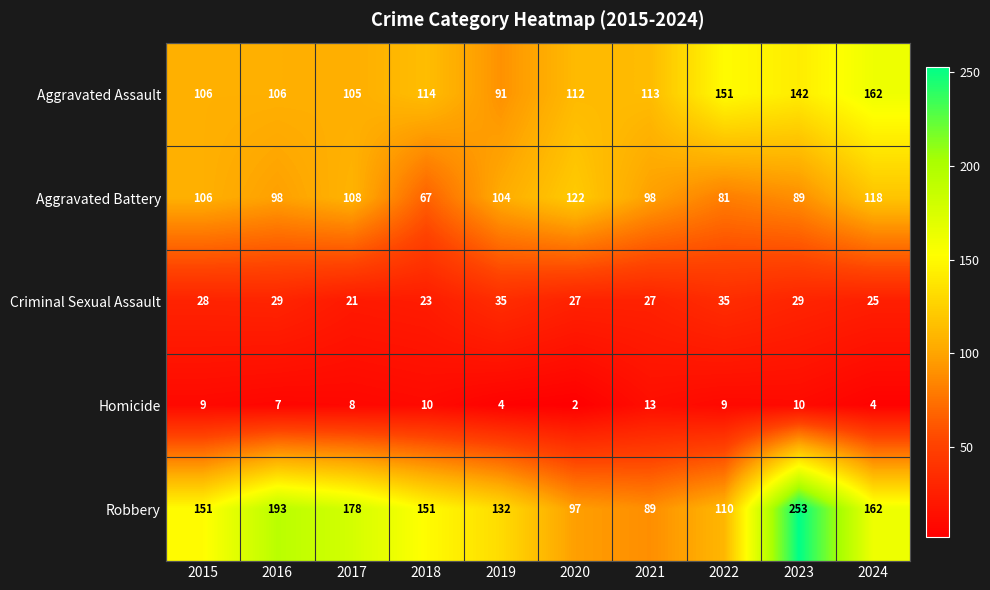

At how many categories does at least one series exceed 107?

10